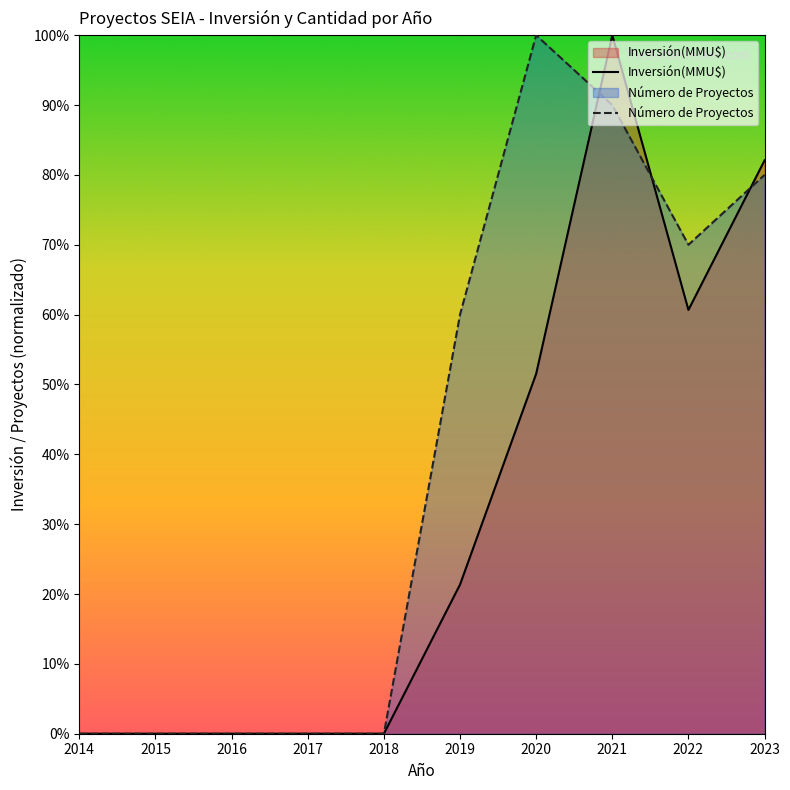

Where is Inversión(MMU$) nearest to the value 50?

2020